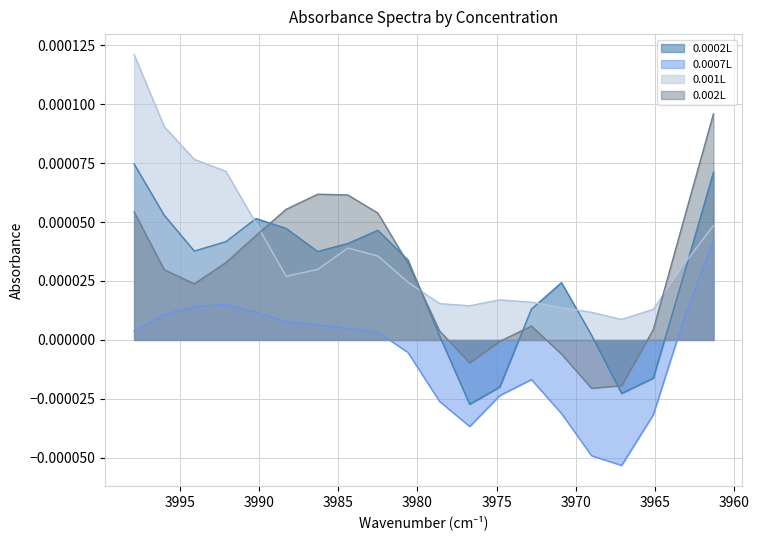

Which category has the highest value in the 0.002L series?

3961.3